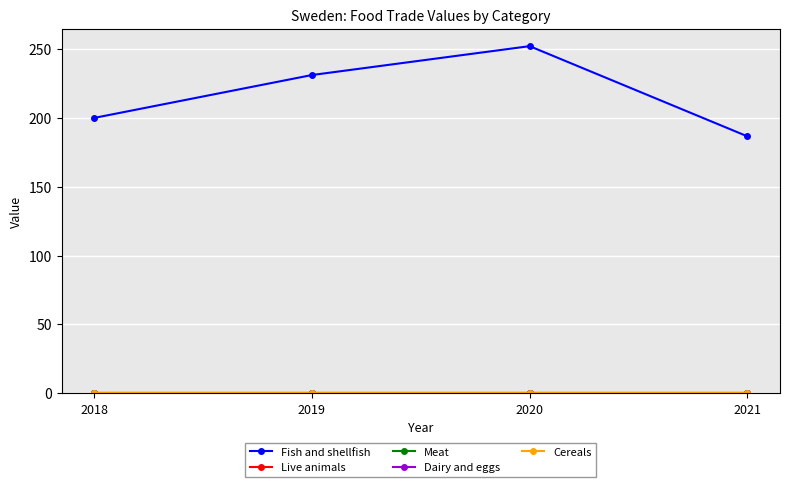

Read the Fish and shellfish value at 2020.

252.0